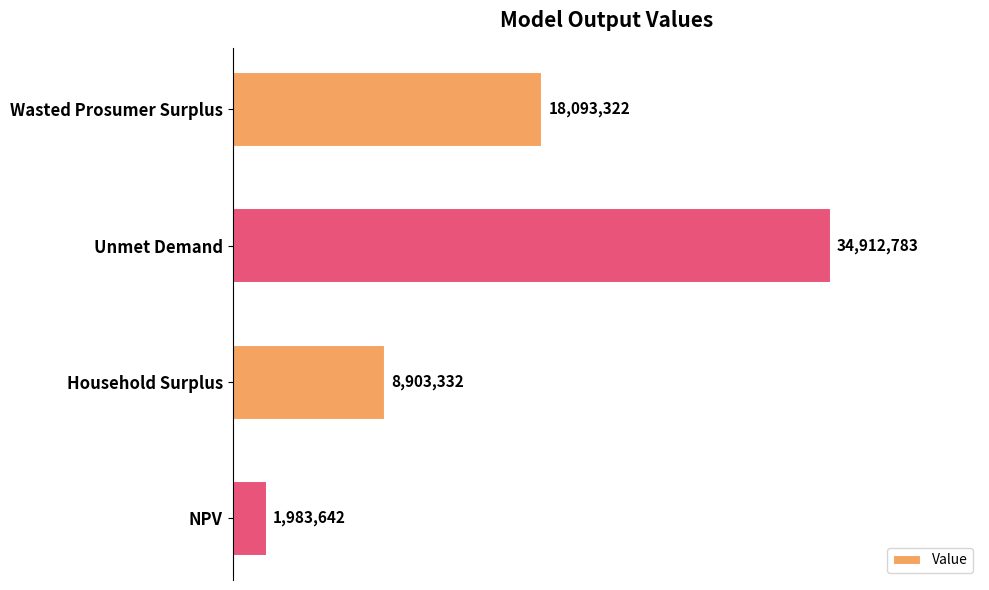

Approximately how many times larger is the value at Unmet Demand compared to NPV?

17.6